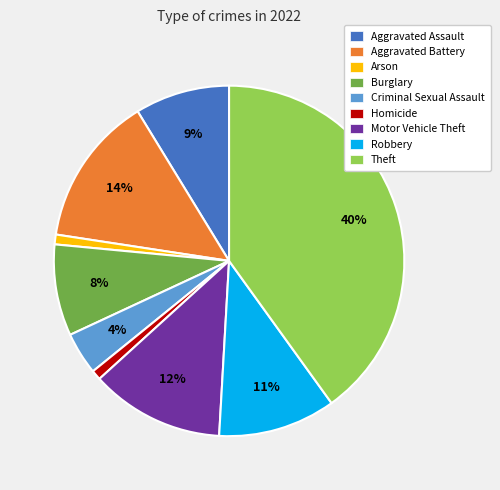

Is the sum of Aggravated Assault and Motor Vehicle Theft greater than half?

No